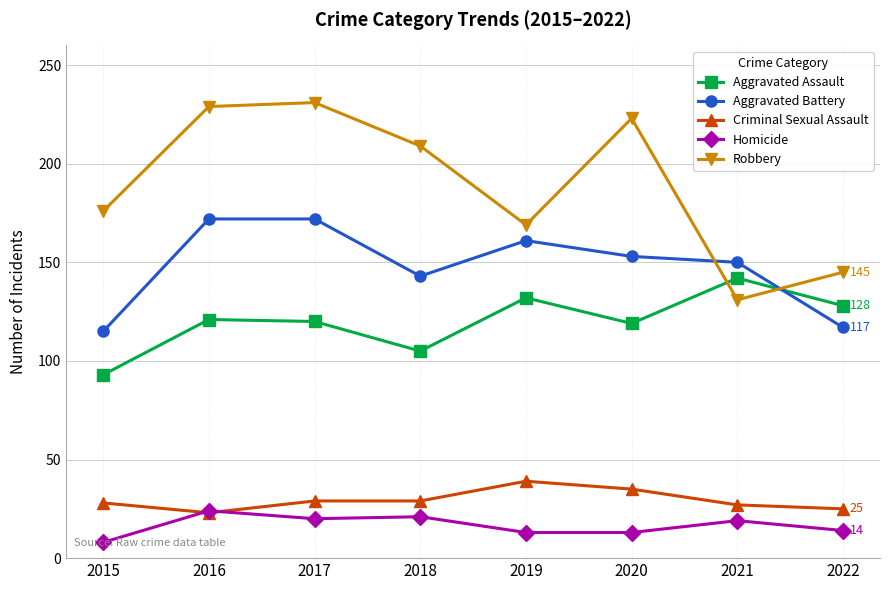

At which label is Robbery closest to 181?

2015